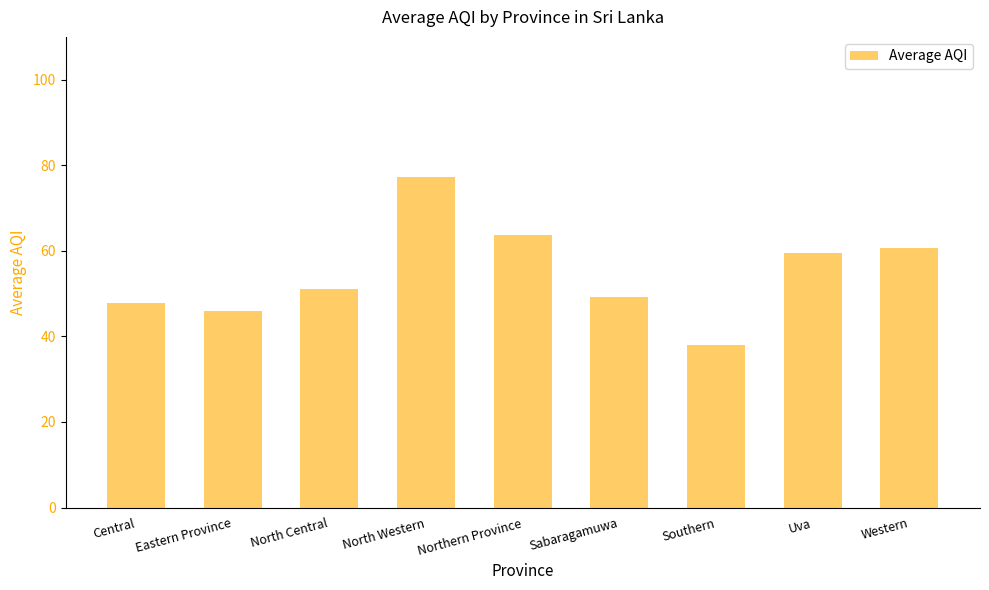

Which has a higher value, Central or Southern?

Central